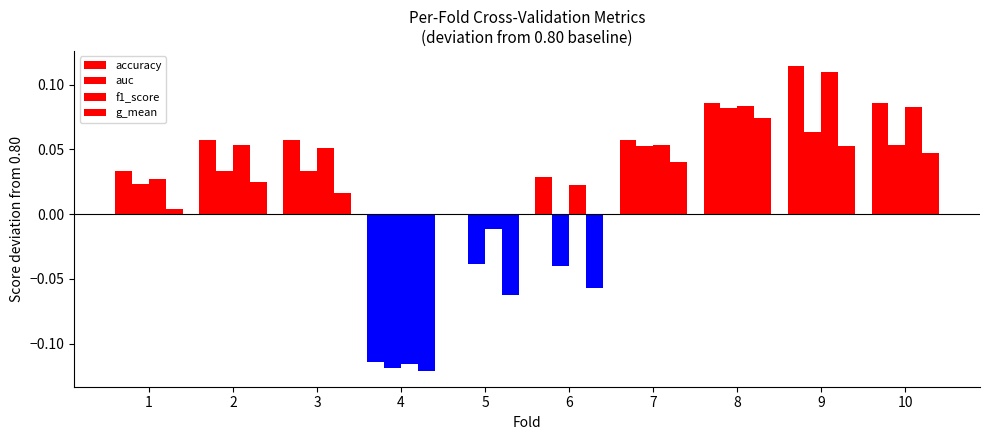

Reading left to right, transcribe all the data shown in this chart.

accuracy: 1=0.0	2=0.1	3=0.1	4=-0.1	5=0.0	6=0.0	7=0.1	8=0.1	9=0.1	10=0.1
auc: 1=0.0	2=0.0	3=0.0	4=-0.1	5=-0.0	6=-0.0	7=0.1	8=0.1	9=0.1	10=0.1
f1_score: 1=0.0	2=0.1	3=0.1	4=-0.1	5=-0.0	6=0.0	7=0.1	8=0.1	9=0.1	10=0.1
g_mean: 1=0.0	2=0.0	3=0.0	4=-0.1	5=-0.1	6=-0.1	7=0.0	8=0.1	9=0.1	10=0.0